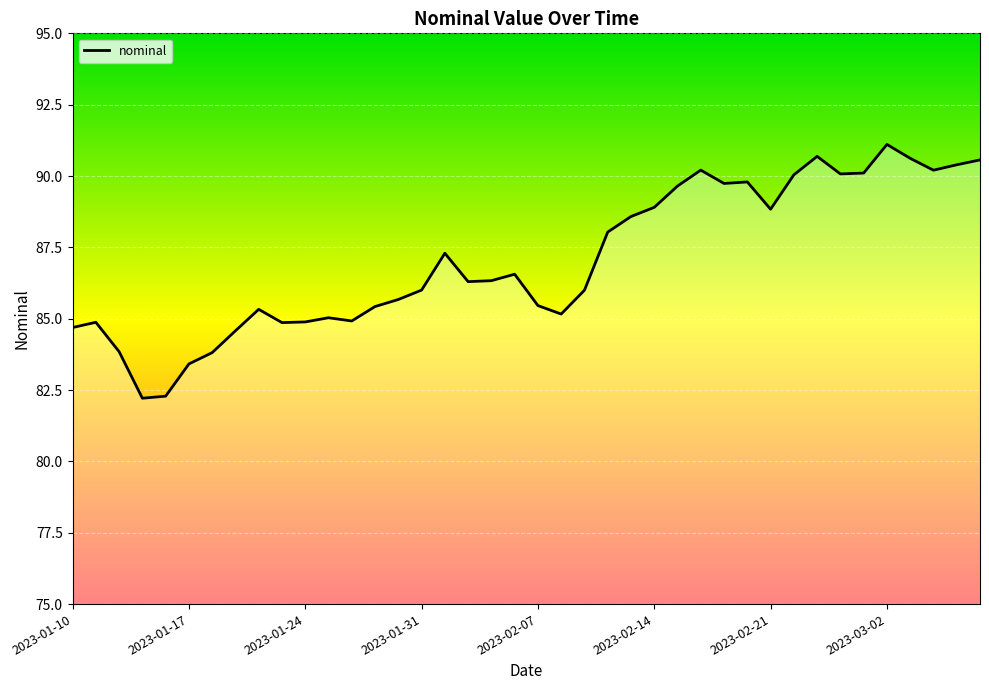

Which label corresponds to the smallest value in the chart?

2023-01-13